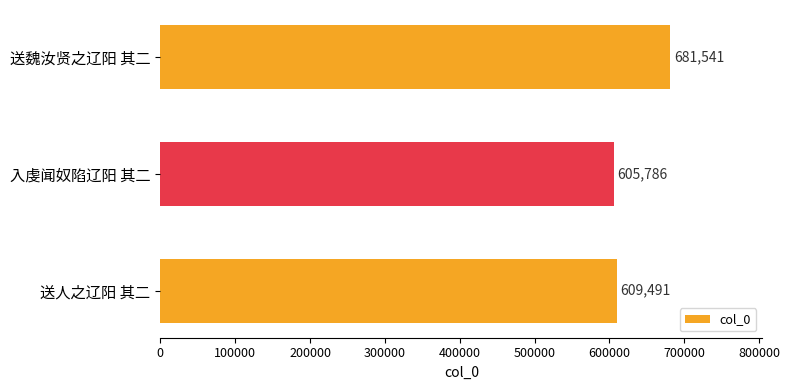

How many bars are there in total?

3